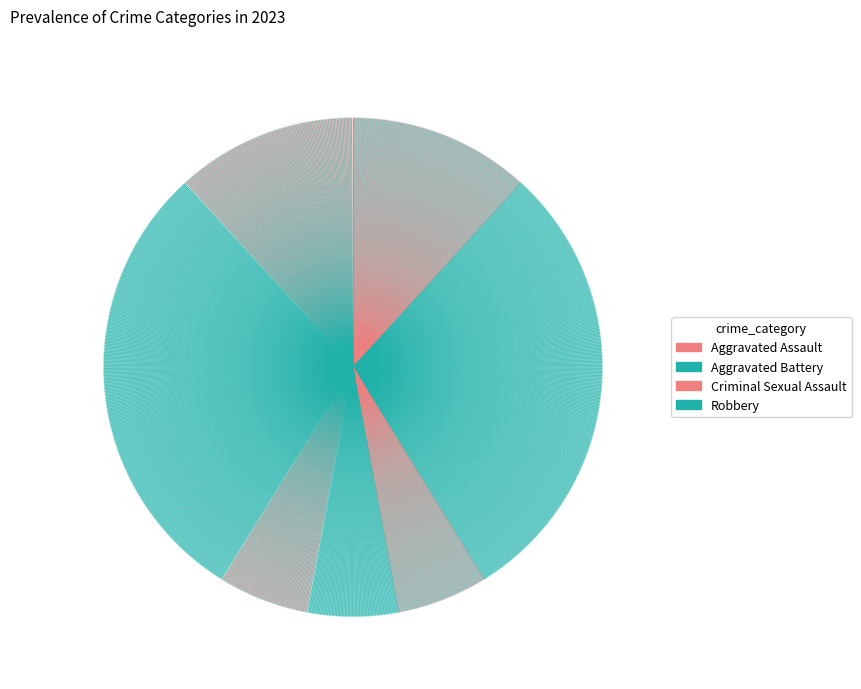

To the nearest percent, what portion does Aggravated Assault represent?

12%